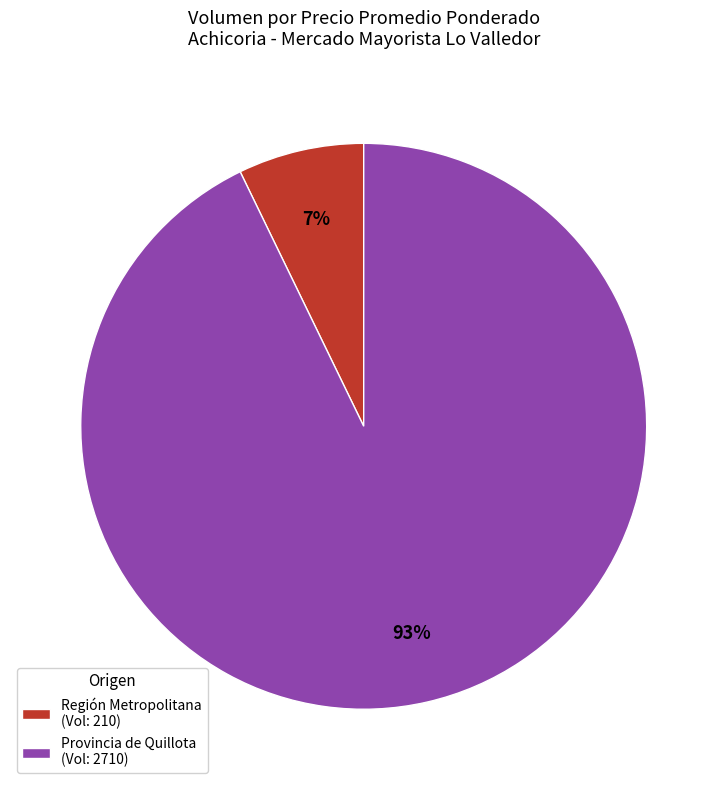

Which category has the biggest portion of the pie?

Provincia de Quillota (Vol: 2710)